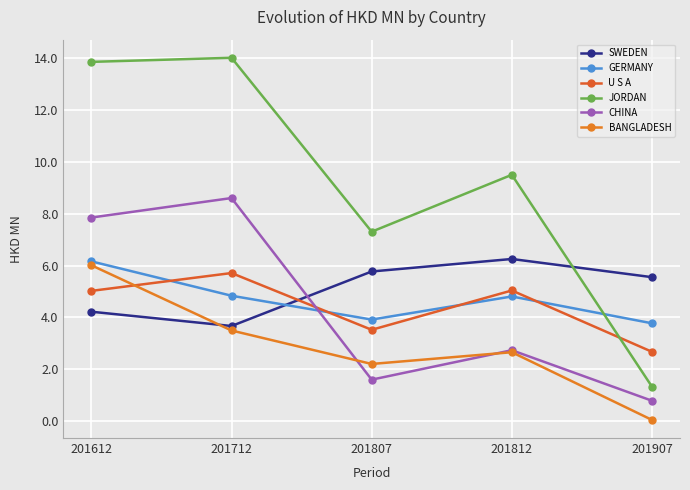

What is the maximum value shown in the chart?

14.0